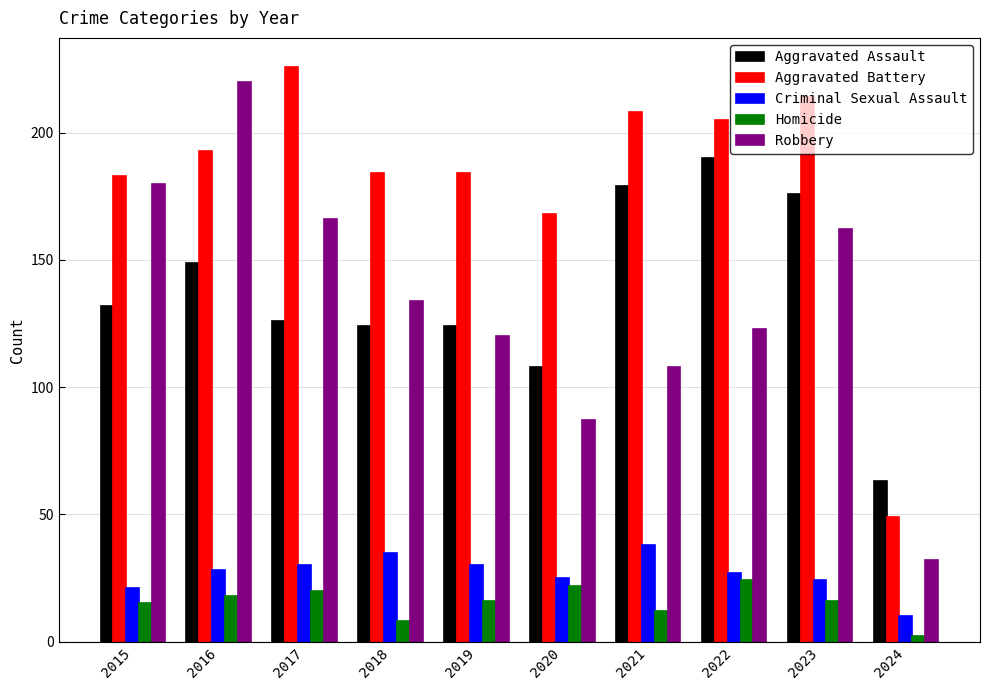

Which series has the largest range (max minus min)?

Robbery